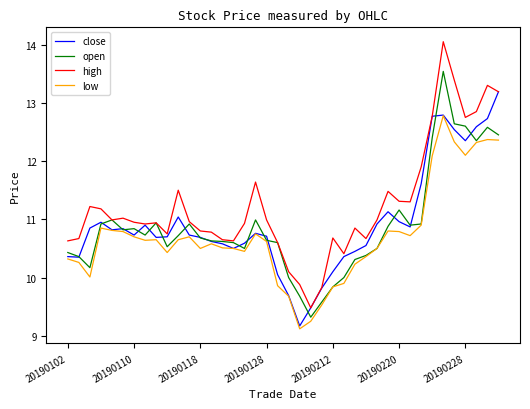

Which series has the widest spread of values?

high